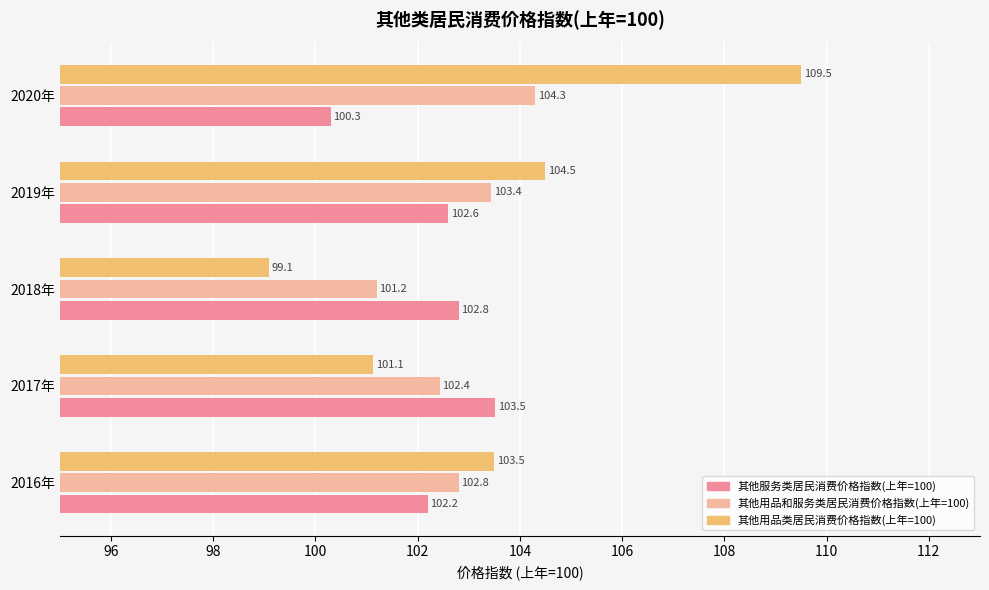

At which category is the sum across all series the highest?

2020年